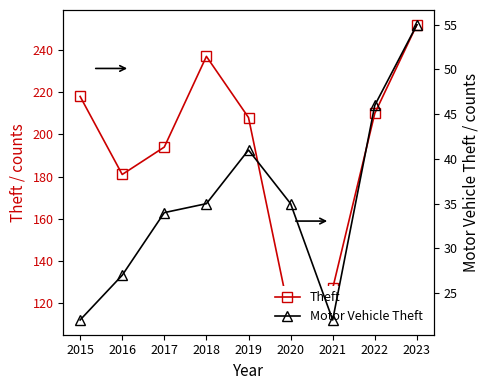

True or false: Theft has more than 1 points higher than both neighbors.

False